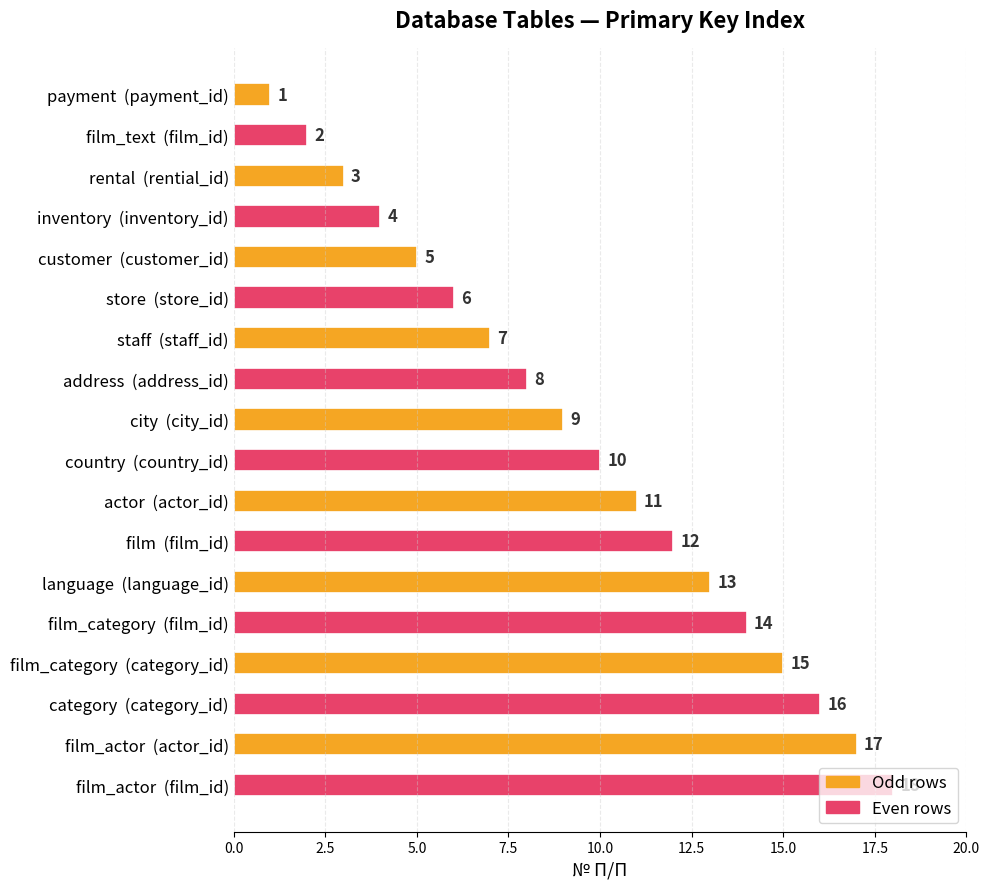

What is the ratio of the value at city  (city_id) to the value at language  (language_id)?

0.7